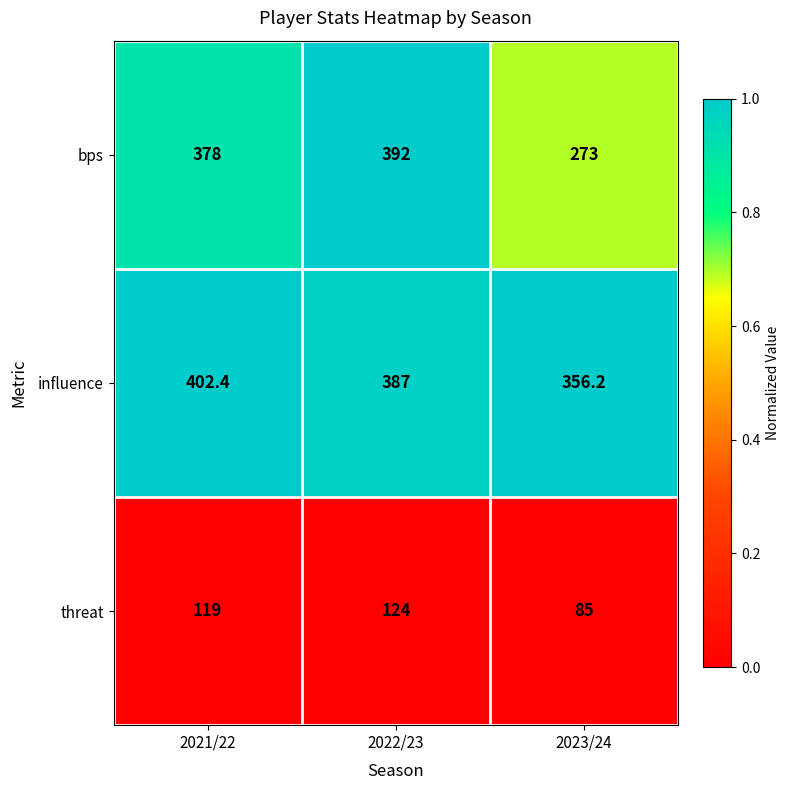

Which series has the widest spread of values?

bps